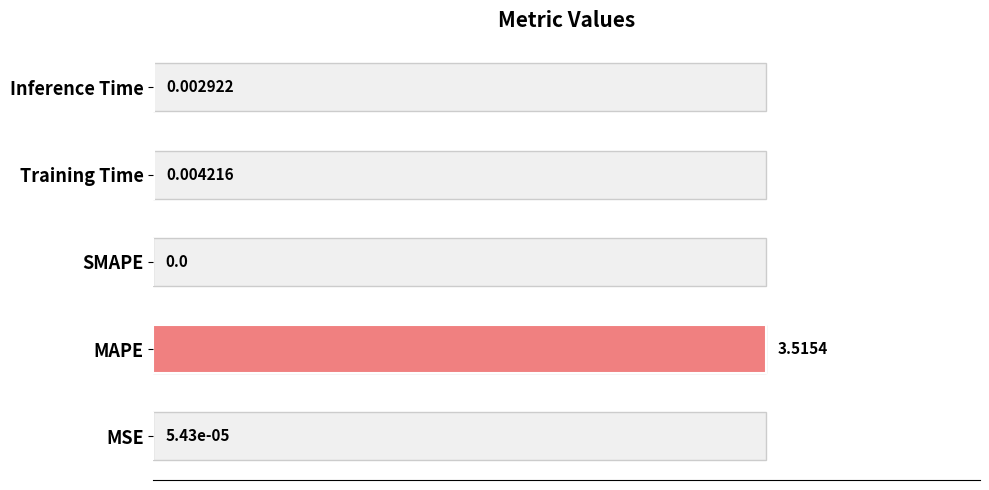

What is the sum of all values?

1.0